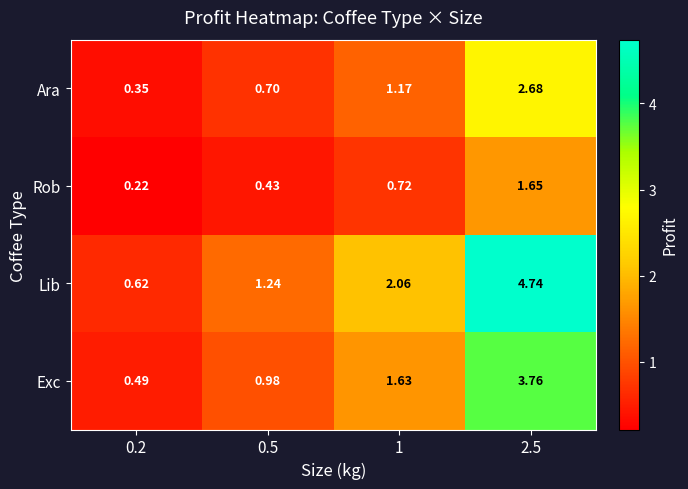

Which series has the largest total across all categories?

Lib